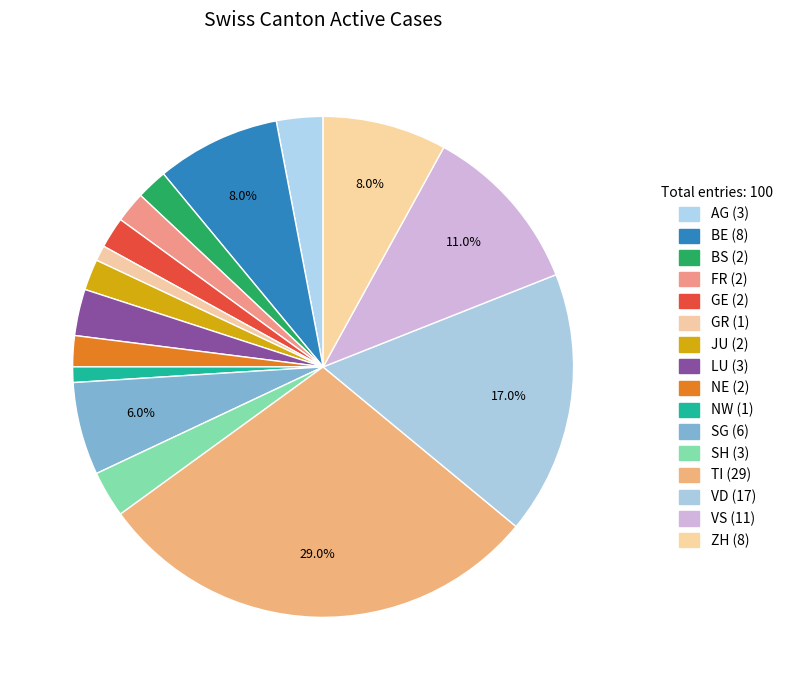

Count the number of slices in the pie.

16